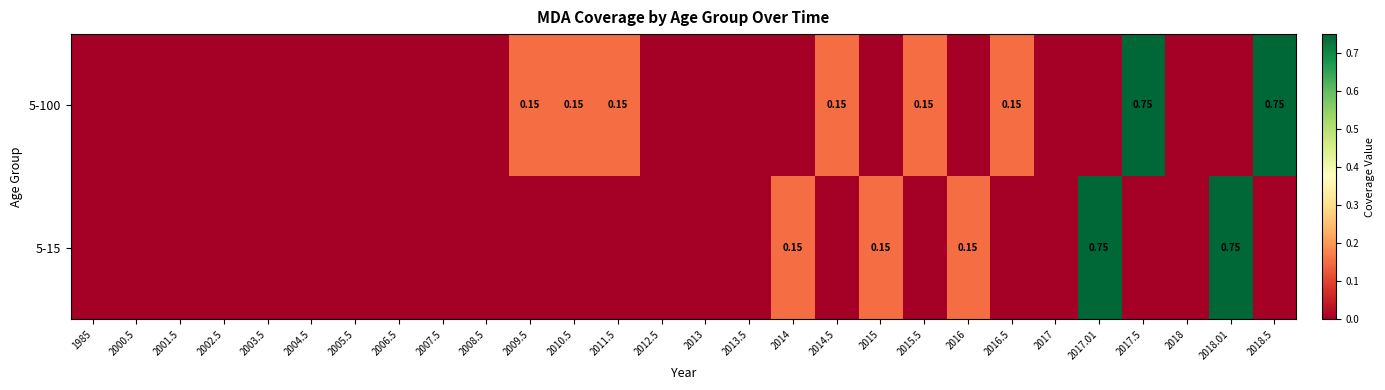

List the series in order of their peak value, lowest first.

5-100, 5-15